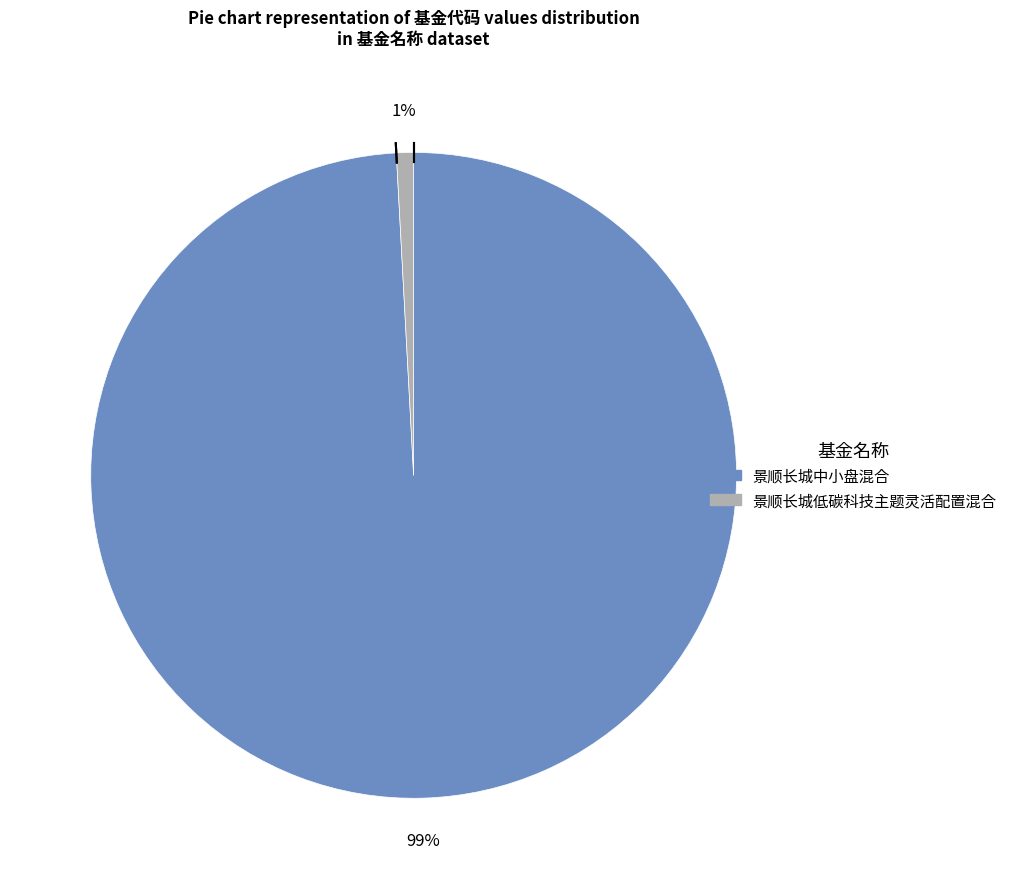

To the nearest percent, what portion does 景顺长城低碳科技主题灵活配置混合 represent?

1%